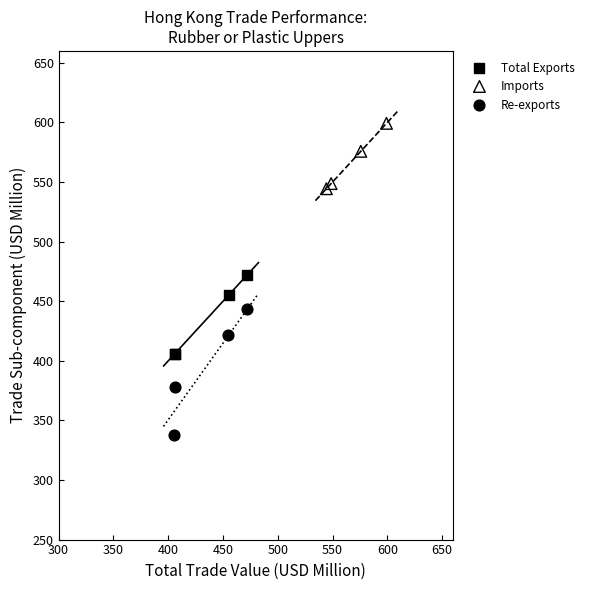

Which series reaches the maximum Y coordinate?

Imports